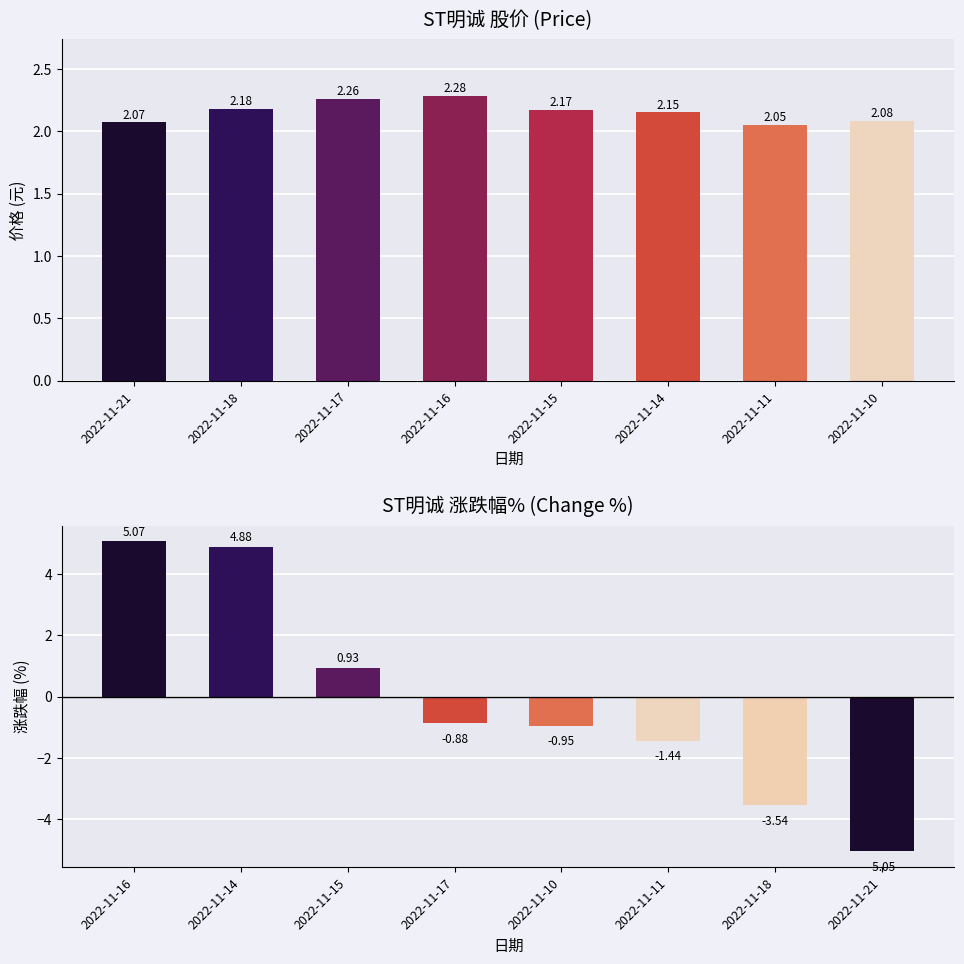

What is the difference between the second highest and minimum values in the 价格 series?

0.2